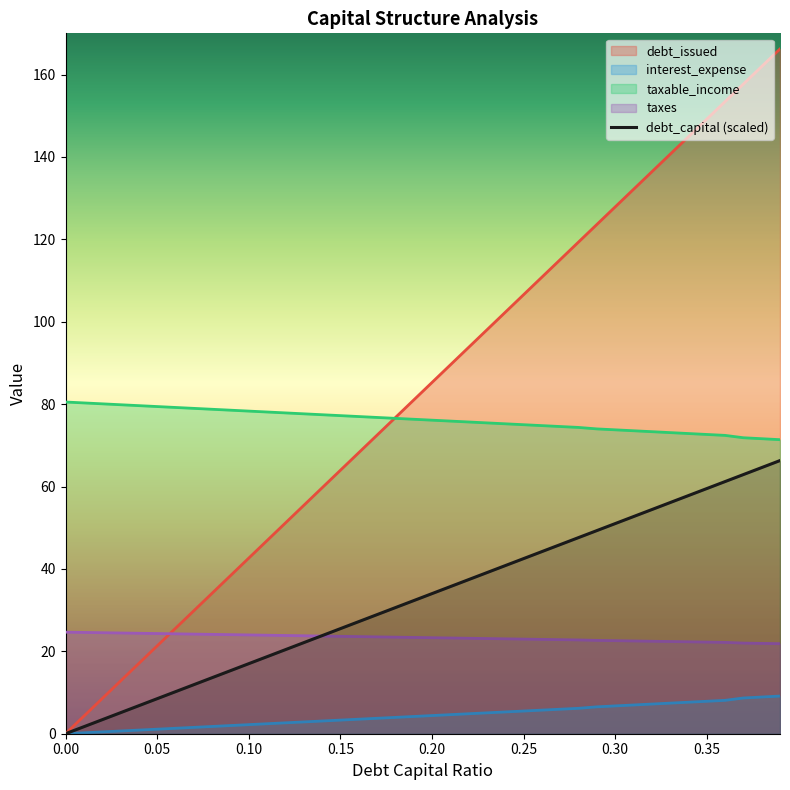

Which has a higher value, 0.28 or 0.22?

0.28